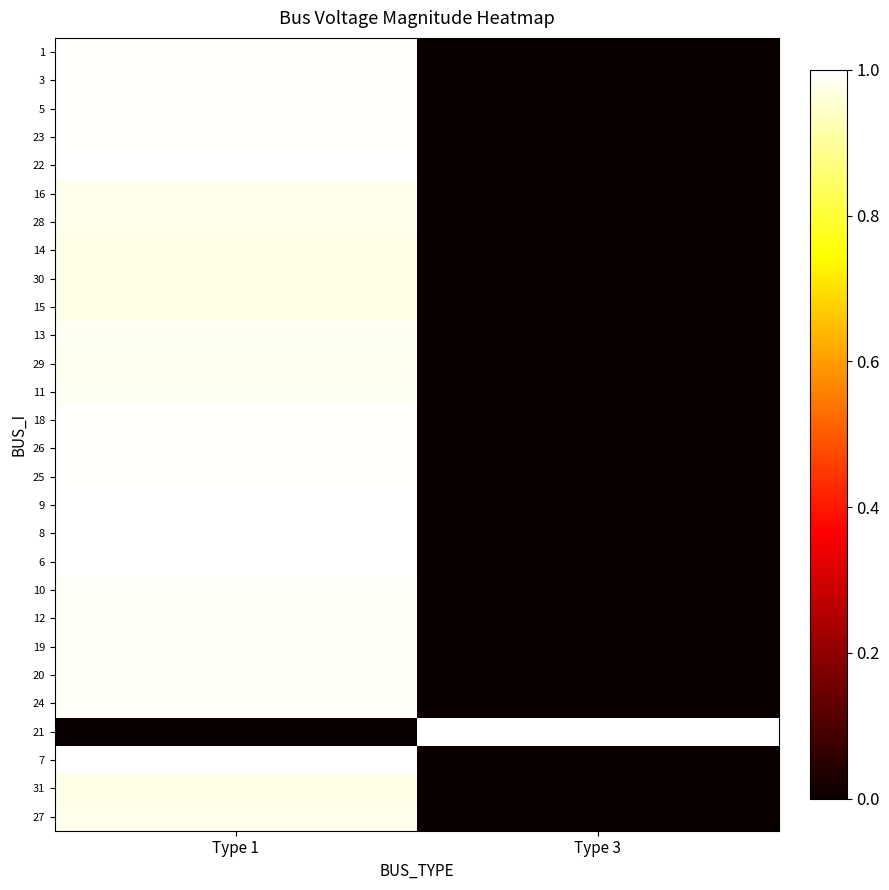

What is the spread (max minus min) of values at Type 3?

1.0